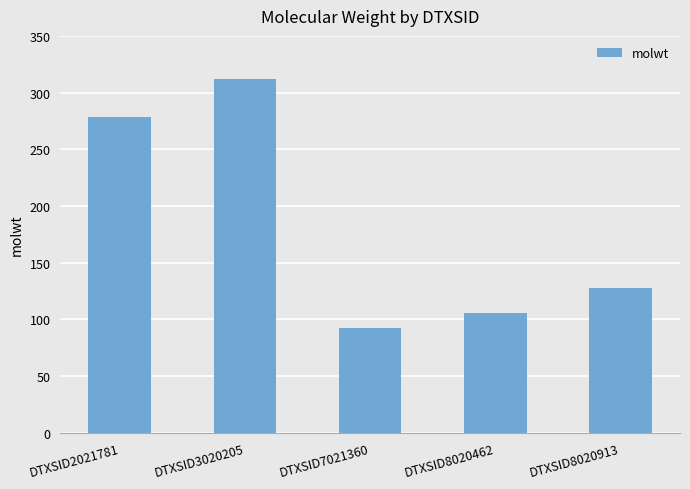

Which has a higher value, DTXSID3020205 or DTXSID7021360?

DTXSID3020205